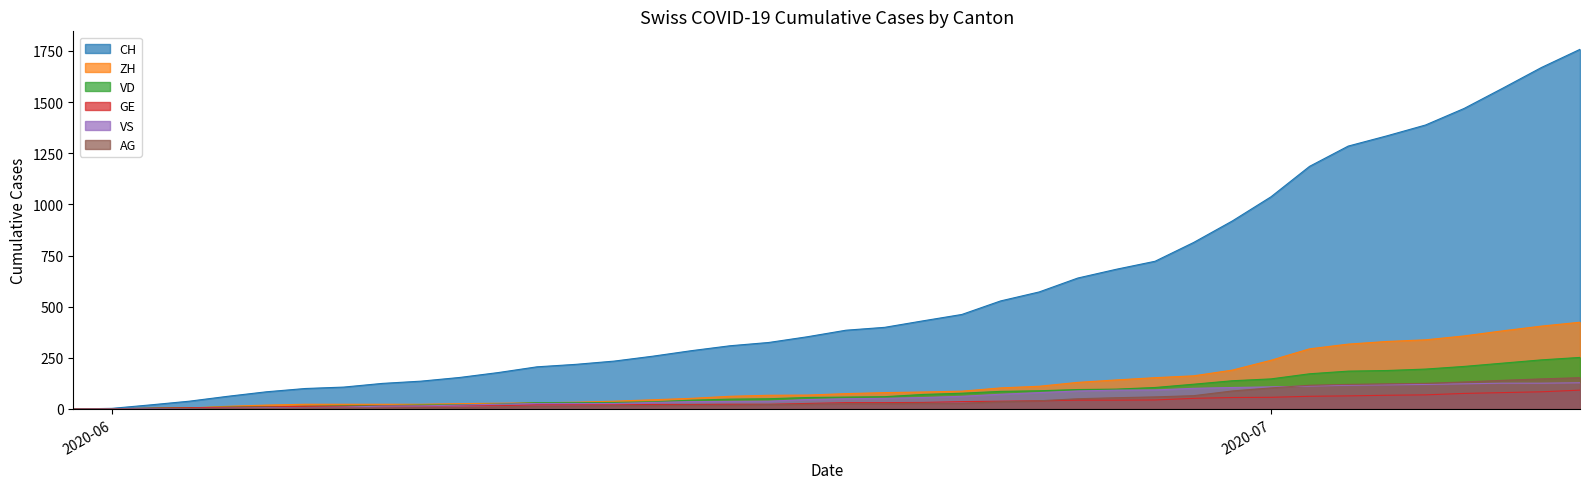

What is the label of the 37th point from the right?

2020-06-03